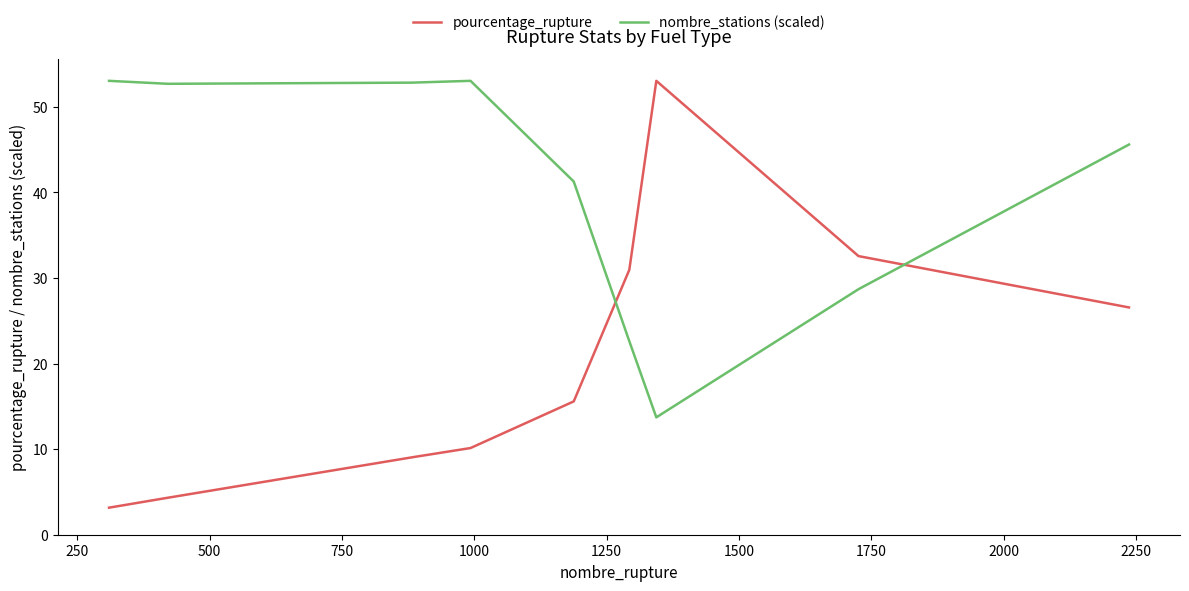

What is the minimum value shown in the chart?

3.2